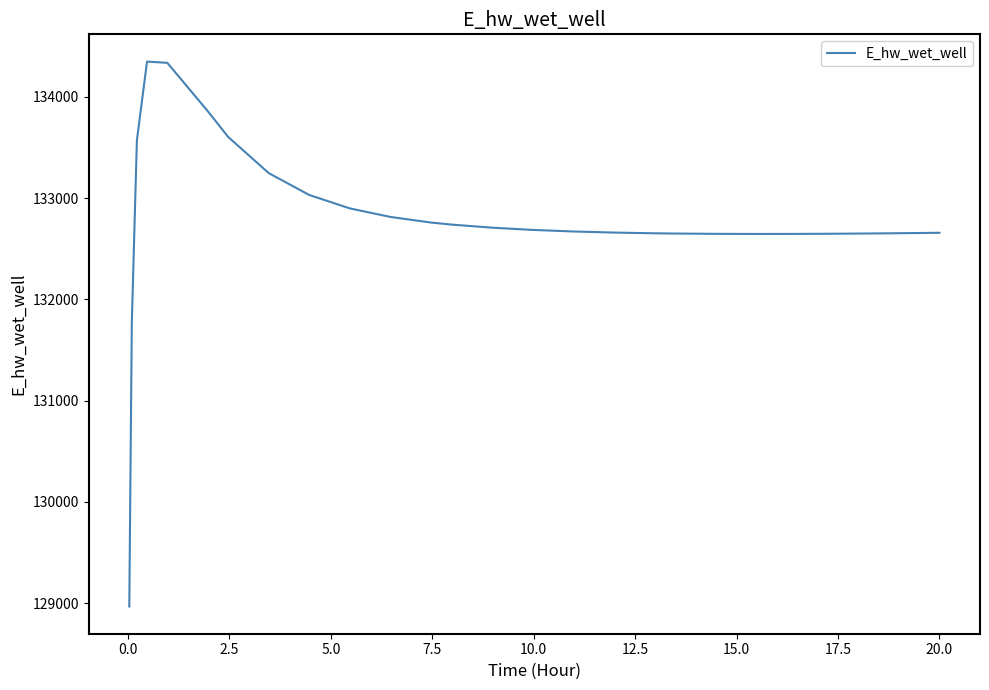

What is the maximum value shown in the chart?

134349.2